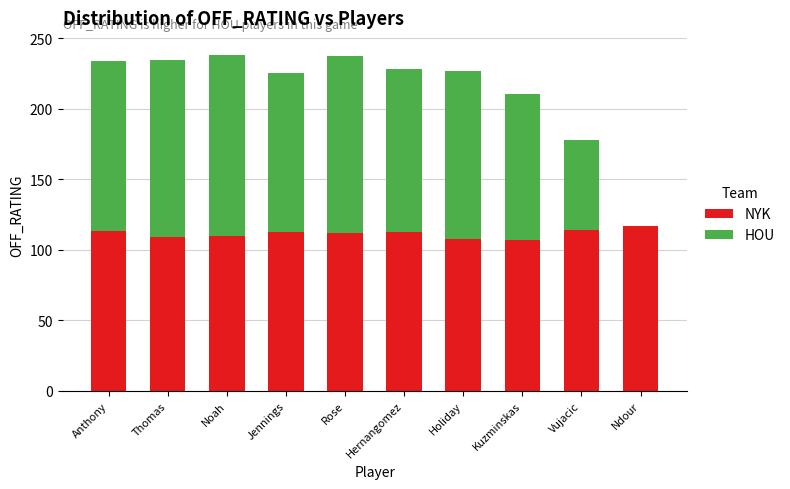

What is the maximum value for NYK?

117.3